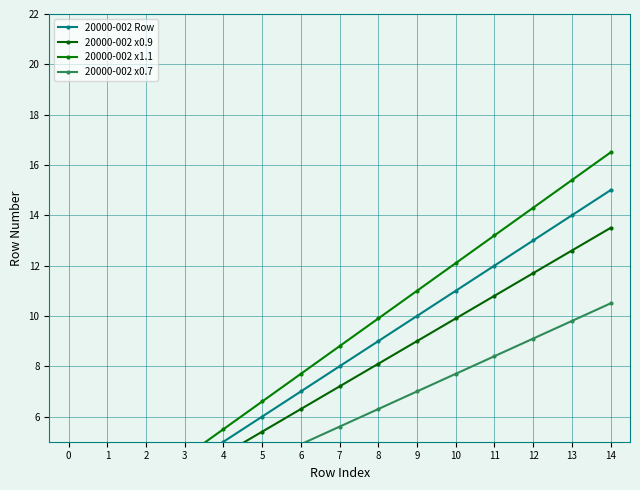

What are all the series names shown in the legend?

20000-002 Row, 20000-002 x0.9, 20000-002 x1.1, 20000-002 x0.7